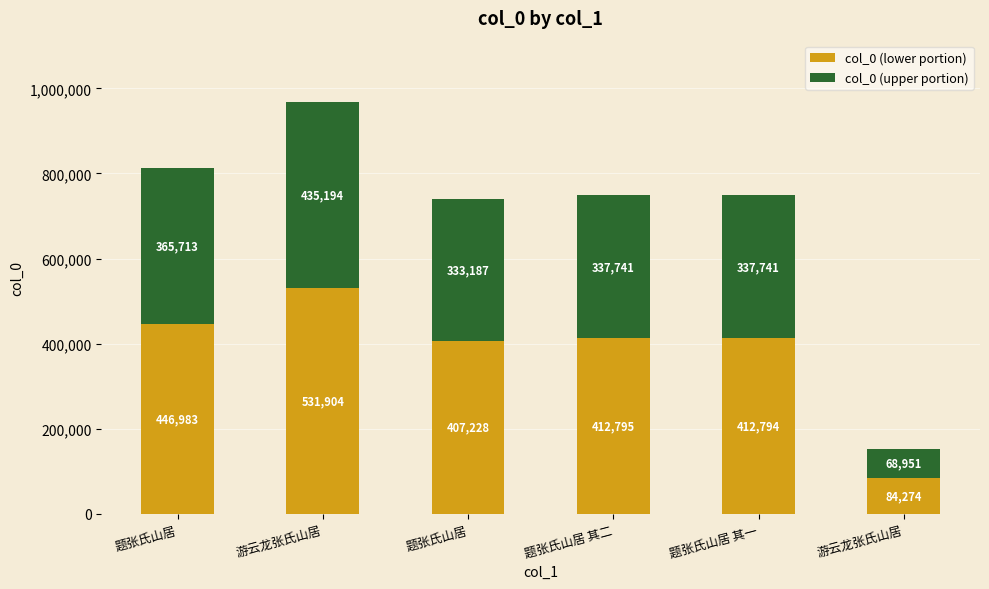

Where does the col_0 (upper portion) series first go above 337741?

题张氏山居